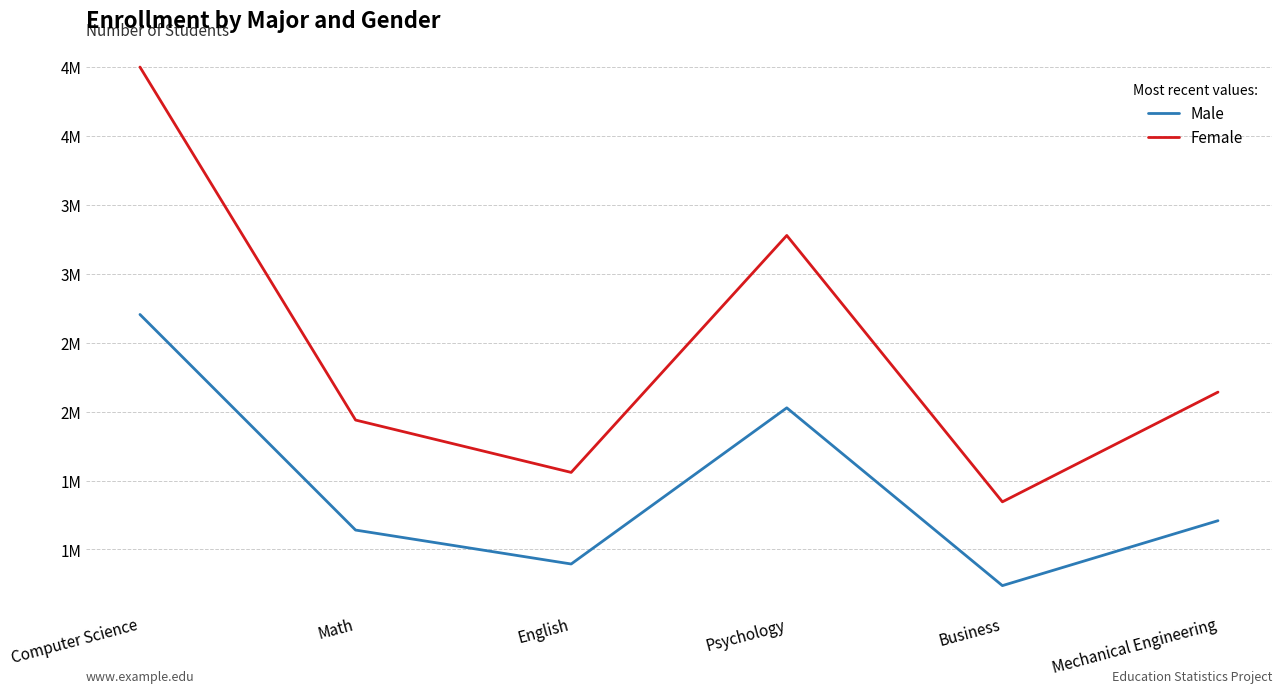

Rank the categories by Female value from lowest to highest.

Business, English, Math, Mechanical Engineering, Psychology, Computer Science